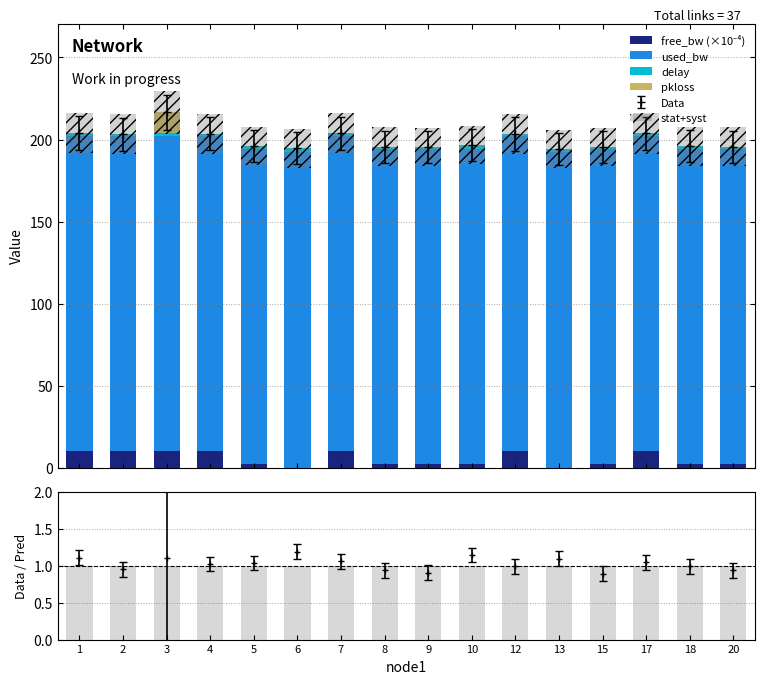

Are the bars horizontal?

No